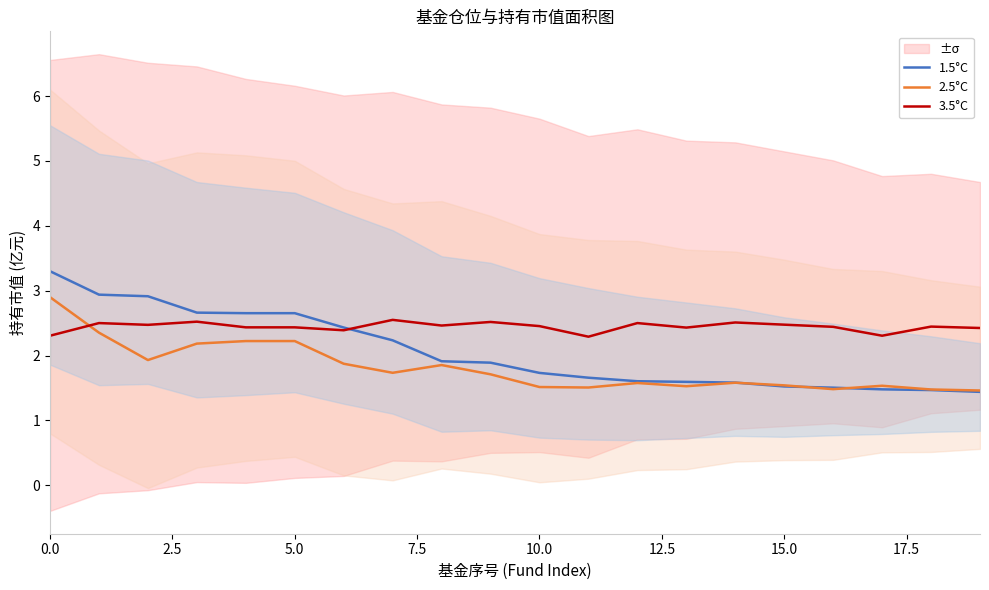

Which series ends up on top after the final intersection of 3.5°C and 2.5°C?

3.5°C